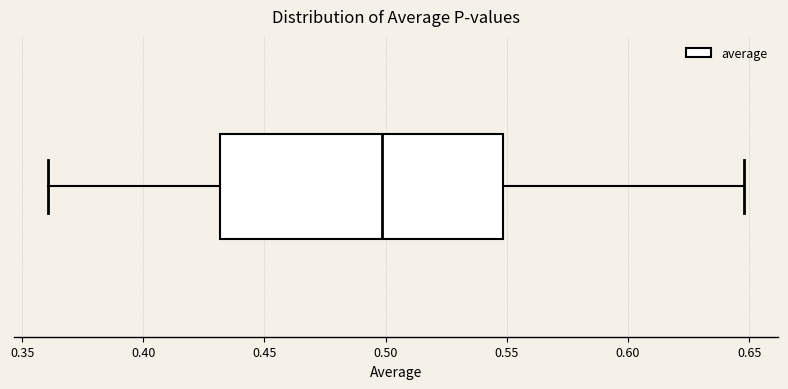

Transcribe this box plot: give where the median line is, the range the box spans, and where the two whiskers end, as read against the x-axis. The values are not printed on the chart, so give them approximately, as read against the axis.

median 0.50, box 0.43 to 0.55, whiskers 0.36 to 0.65